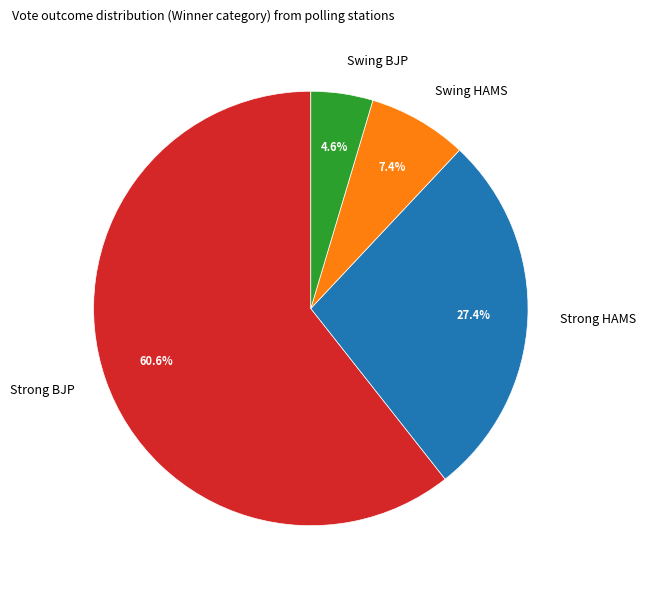

What percentage is NOT represented by Swing HAMS?

92.6%